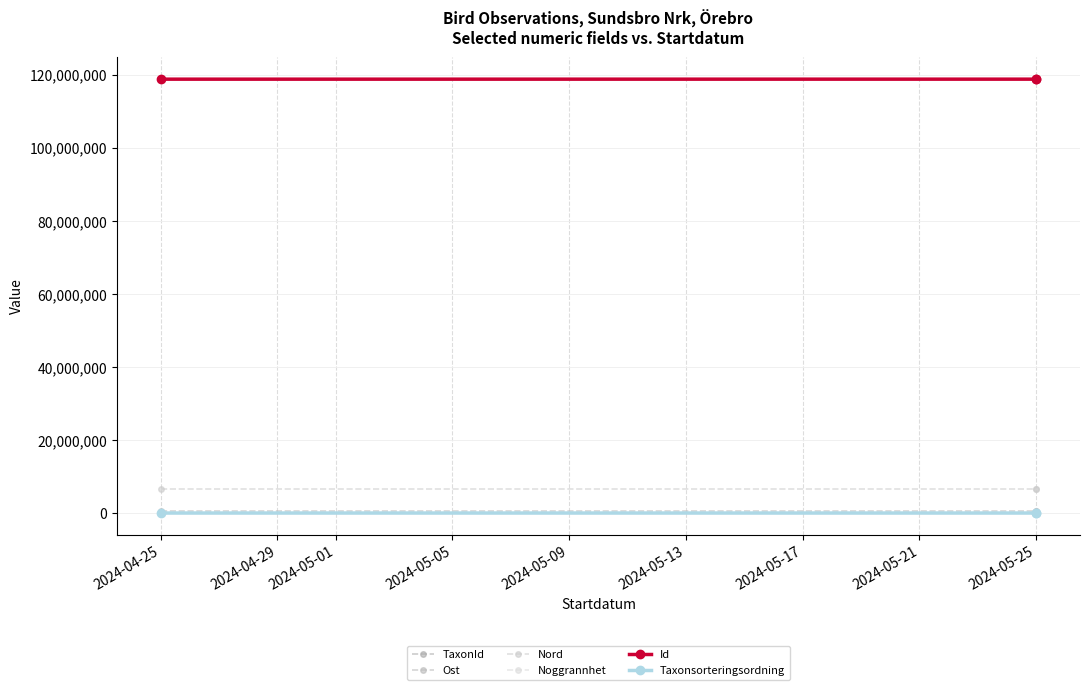

Does the chart have visible grid lines?

Yes